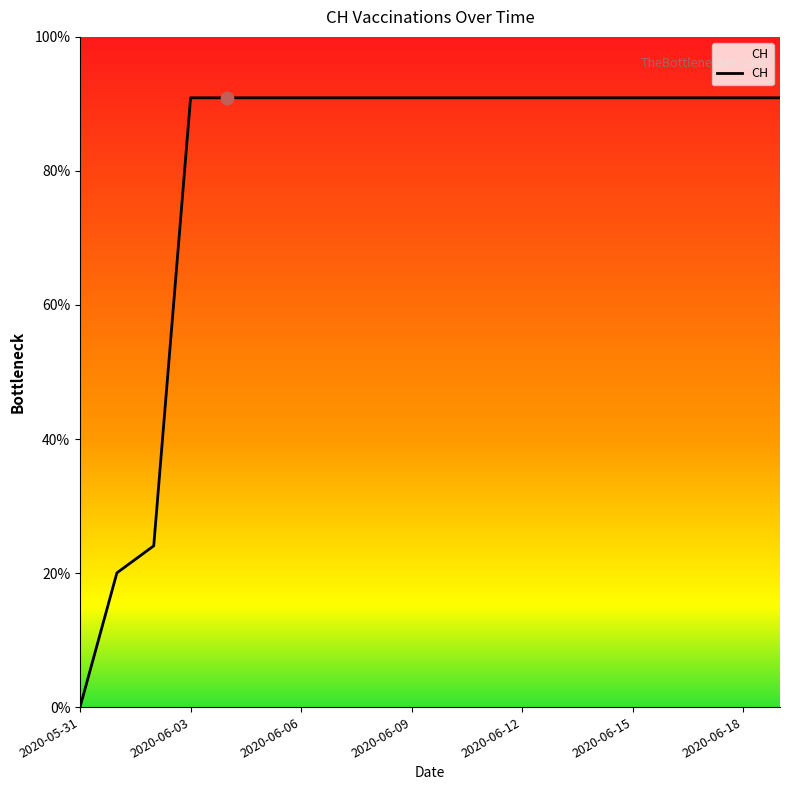

Is this an area chart (filled region under the line)?

Yes